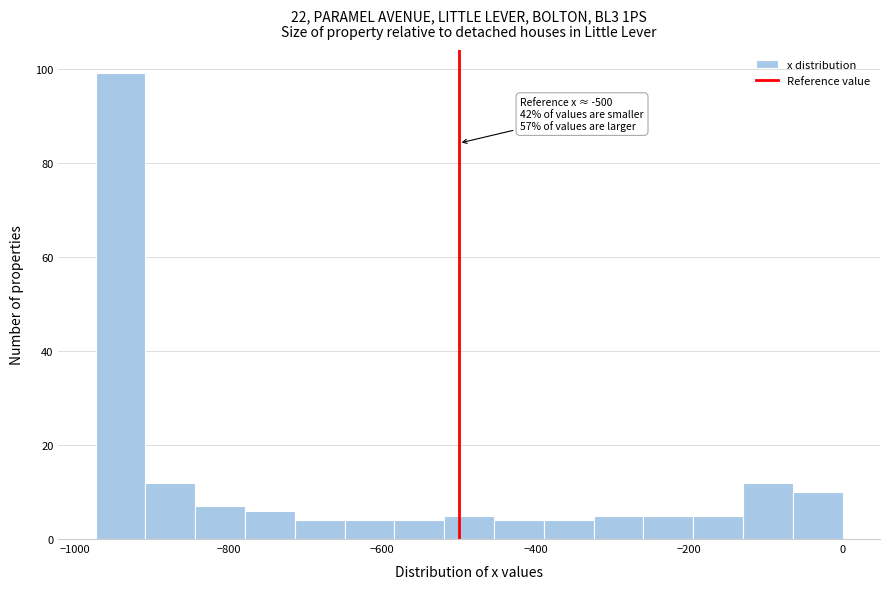

Around what value on the x-axis is the tallest bar? Give the approximate position of its centre, as read against the axis.

-940